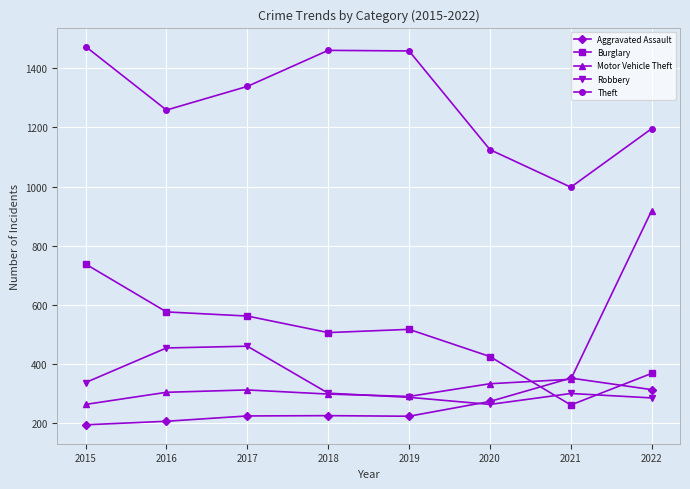

What is the difference between the Theft values at 2021 and 2020?

127